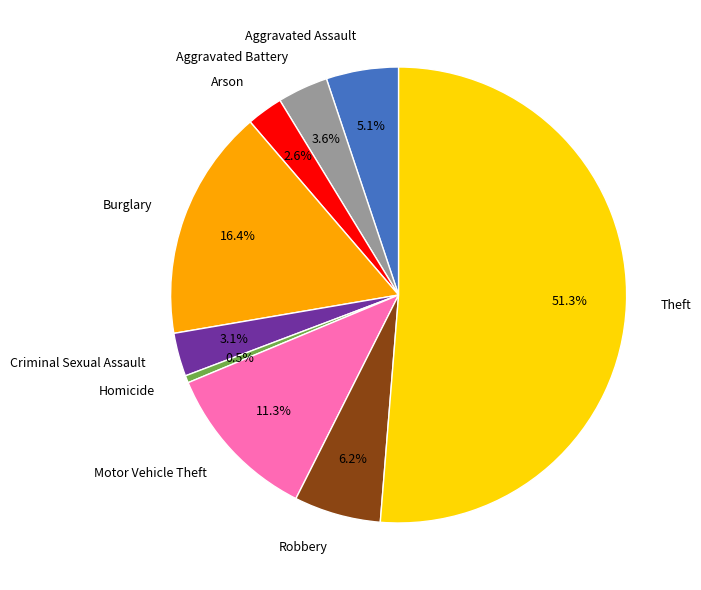

To the nearest percent, what is the combined percentage of Burglary and Homicide?

17%